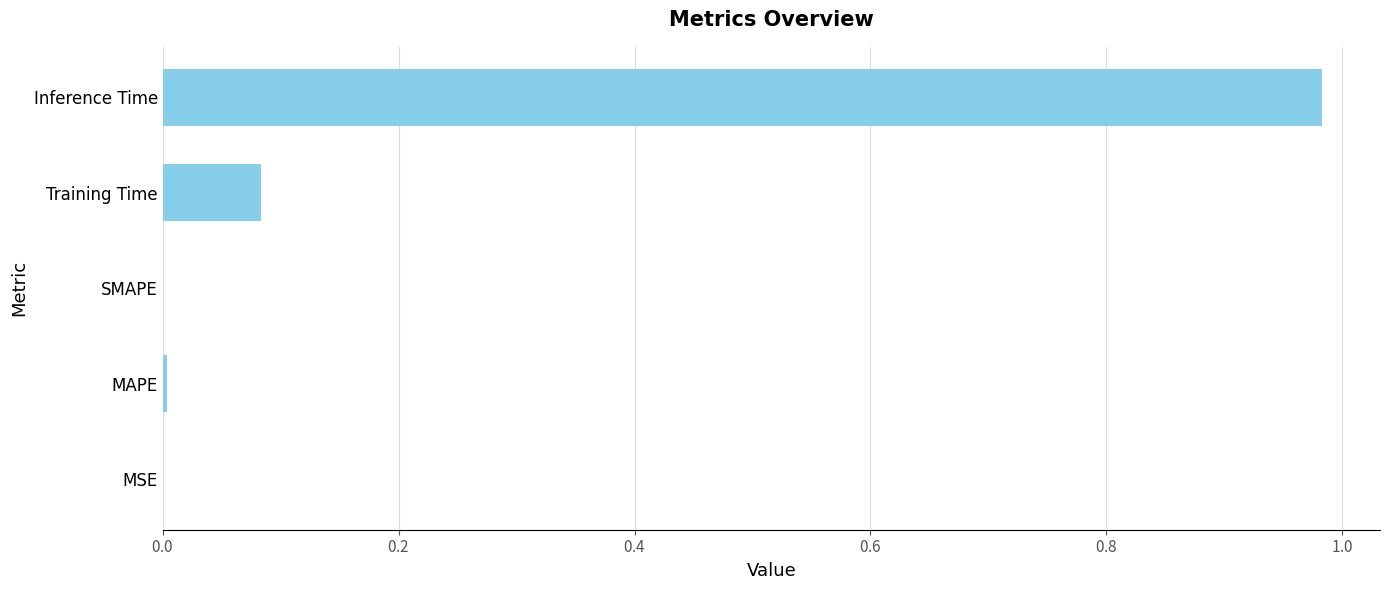

Are the bars horizontal?

Yes